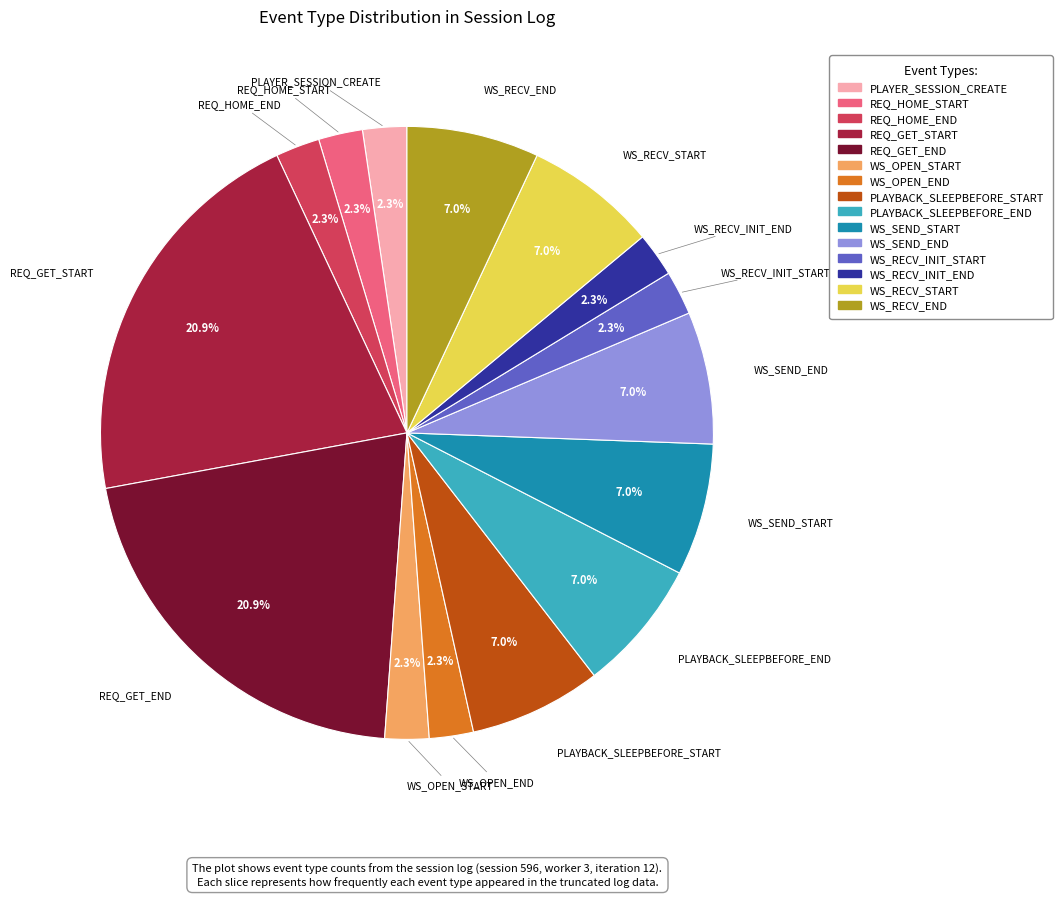

To the nearest percent, what portion does PLAYBACK_SLEEPBEFORE_END represent?

7%